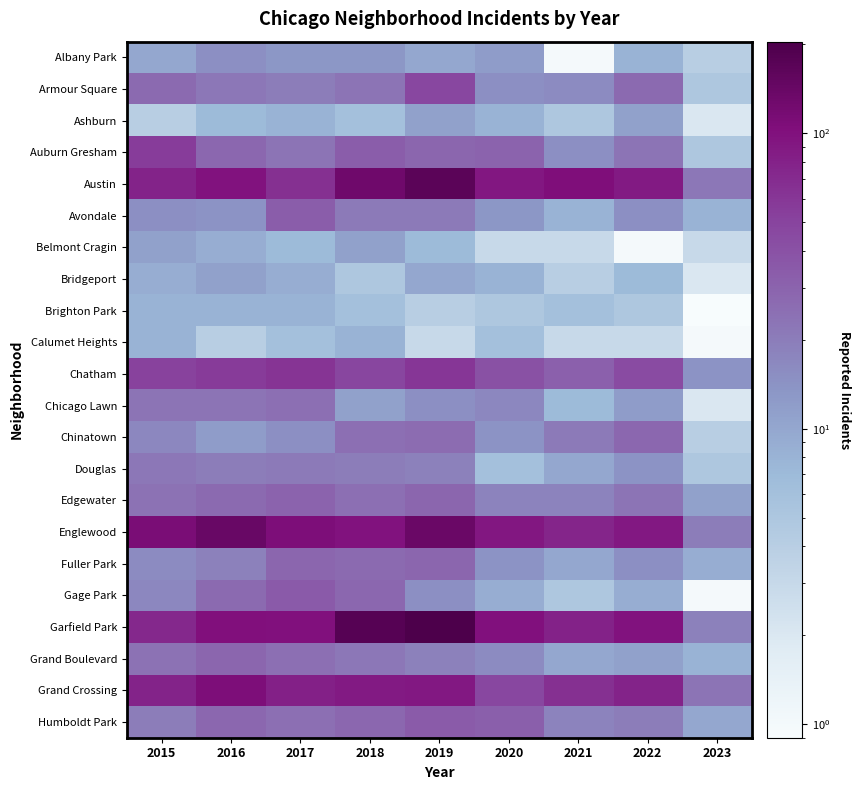

Reading right to left, what are all the values shown in this chart?

Albany Park: 2023=4.0	2022=8.0	2021=1.0	2020=12.0	2019=10.0	2018=13.0	2017=13.0	2016=15.0	2015=10.0
Armour Square: 2023=5.0	2022=27.0	2021=16.0	2020=15.0	2019=47.0	2018=23.0	2017=20.0	2016=22.0	2015=27.0
Ashburn: 2023=2.0	2022=11.0	2021=5.0	2020=8.0	2019=11.0	2018=6.0	2017=8.0	2016=7.0	2015=4.0
Auburn Gresham: 2023=5.0	2022=23.0	2021=15.0	2020=30.0	2019=29.0	2018=33.0	2017=23.0	2016=28.0	2015=56.0
Austin: 2023=22.0	2022=89.0	2021=104.0	2020=92.0	2019=167.0	2018=130.0	2017=65.0	2016=99.0	2015=78.0
Avondale: 2023=8.0	2022=15.0	2021=8.0	2020=13.0	2019=21.0	2018=21.0	2017=33.0	2016=14.0	2015=15.0
Belmont Cragin: 2023=3.0	2022=1.0	2021=3.0	2020=3.0	2019=7.0	2018=11.0	2017=7.0	2016=9.0	2015=11.0
Bridgeport: 2023=2.0	2022=7.0	2021=4.0	2020=8.0	2019=10.0	2018=5.0	2017=9.0	2016=11.0	2015=9.0
Brighton Park: 2023=0.5	2022=5.0	2021=6.0	2020=5.0	2019=4.0	2018=6.0	2017=8.0	2016=8.0	2015=8.0
Calumet Heights: 2023=1.0	2022=3.0	2021=3.0	2020=6.0	2019=3.0	2018=8.0	2017=6.0	2016=4.0	2015=8.0
Chatham: 2023=14.0	2022=44.0	2021=31.0	2020=40.0	2019=60.0	2018=48.0	2017=62.0	2016=57.0	2015=51.0
Chicago Lawn: 2023=2.0	2022=12.0	2021=7.0	2020=17.0	2019=15.0	2018=11.0	2017=25.0	2016=23.0	2015=23.0
Chinatown: 2023=4.0	2022=28.0	2021=21.0	2020=14.0	2019=26.0	2018=25.0	2017=15.0	2016=12.0	2015=17.0
Douglas: 2023=5.0	2022=14.0	2021=10.0	2020=6.0	2019=19.0	2018=20.0	2017=21.0	2016=20.0	2015=22.0
Edgewater: 2023=11.0	2022=23.0	2021=18.0	2020=18.0	2019=29.0	2018=25.0	2017=30.0	2016=27.0	2015=24.0
Englewood: 2023=20.0	2022=90.0	2021=76.0	2020=92.0	2019=138.0	2018=98.0	2017=107.0	2016=142.0	2015=111.0
Fuller Park: 2023=9.0	2022=15.0	2021=10.0	2020=14.0	2019=29.0	2018=27.0	2017=29.0	2016=19.0	2015=16.0
Gage Park: 2023=1.0	2022=9.0	2021=5.0	2020=9.0	2019=15.0	2018=28.0	2017=35.0	2016=27.0	2015=17.0
Garfield Park: 2023=19.0	2022=98.0	2021=79.0	2020=100.0	2019=204.0	2018=178.0	2017=101.0	2016=103.0	2015=73.0
Grand Boulevard: 2023=8.0	2022=11.0	2021=10.0	2020=16.0	2019=19.0	2018=22.0	2017=25.0	2016=29.0	2015=24.0
Grand Crossing: 2023=23.0	2022=77.0	2021=66.0	2020=47.0	2019=91.0	2018=88.0	2017=82.0	2016=106.0	2015=77.0
Humboldt Park: 2023=10.0	2022=20.0	2021=18.0	2020=32.0	2019=34.0	2018=28.0	2017=25.0	2016=28.0	2015=20.0